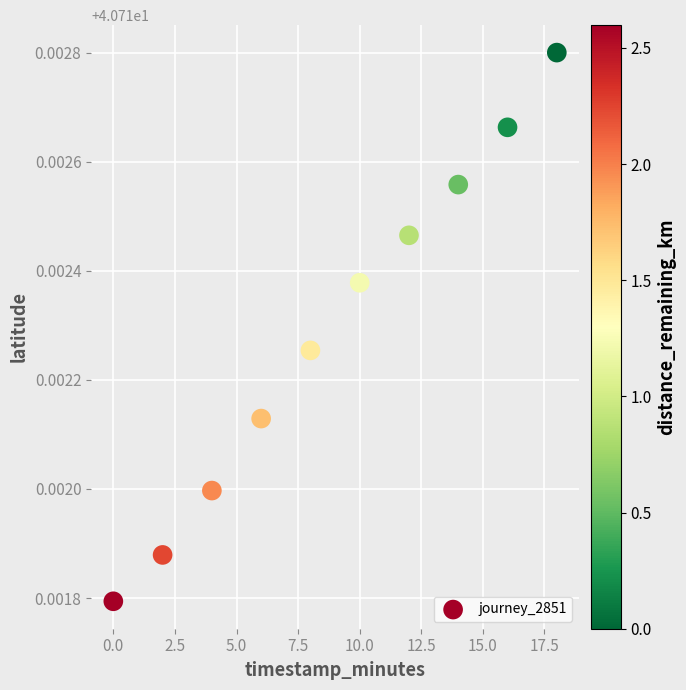

What is the average X value?

9.0